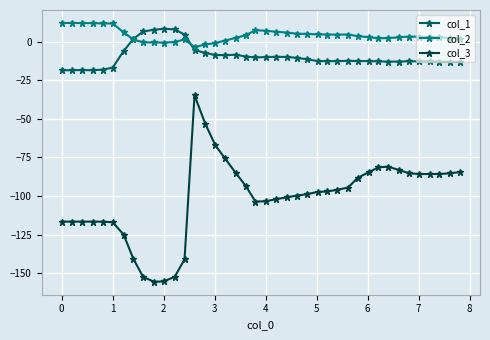

How many data points in col_1 are above -12?

19